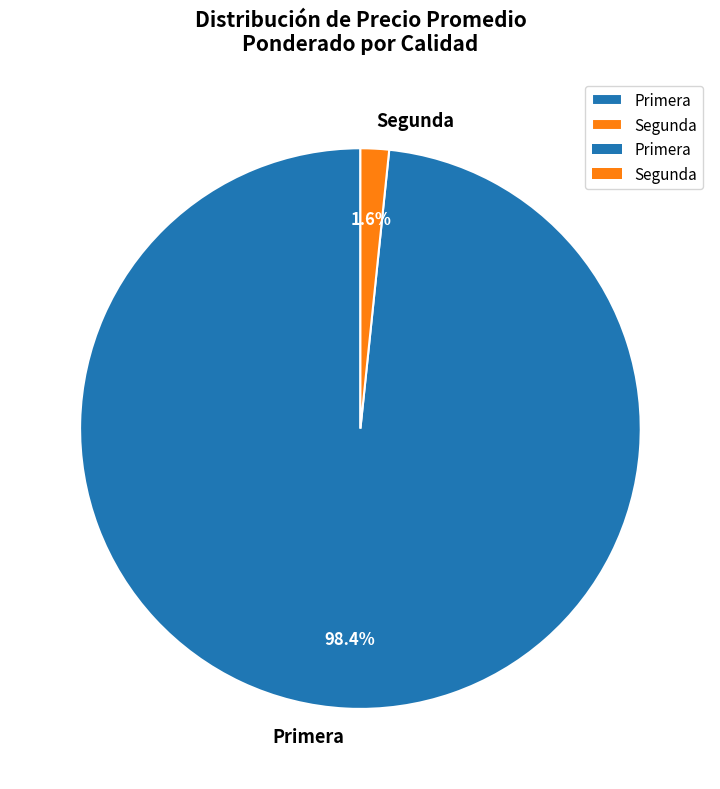

Between Segunda and Primera, which is larger?

Primera